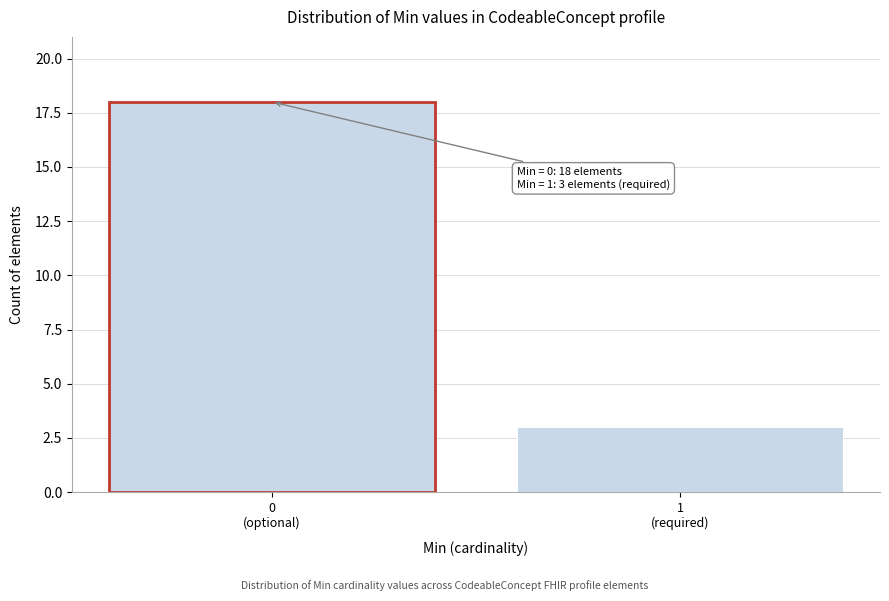

Reading left to right, extract all data points from this chart.

18	3